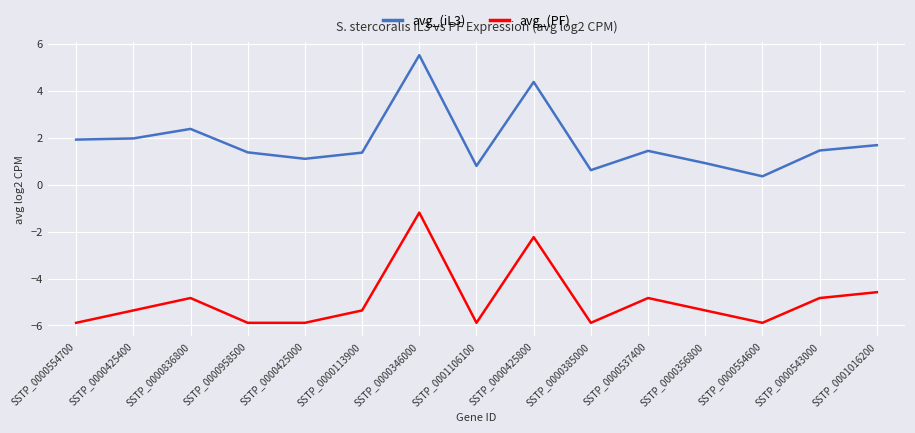

Which series has the widest spread of values?

avg_(iL3)